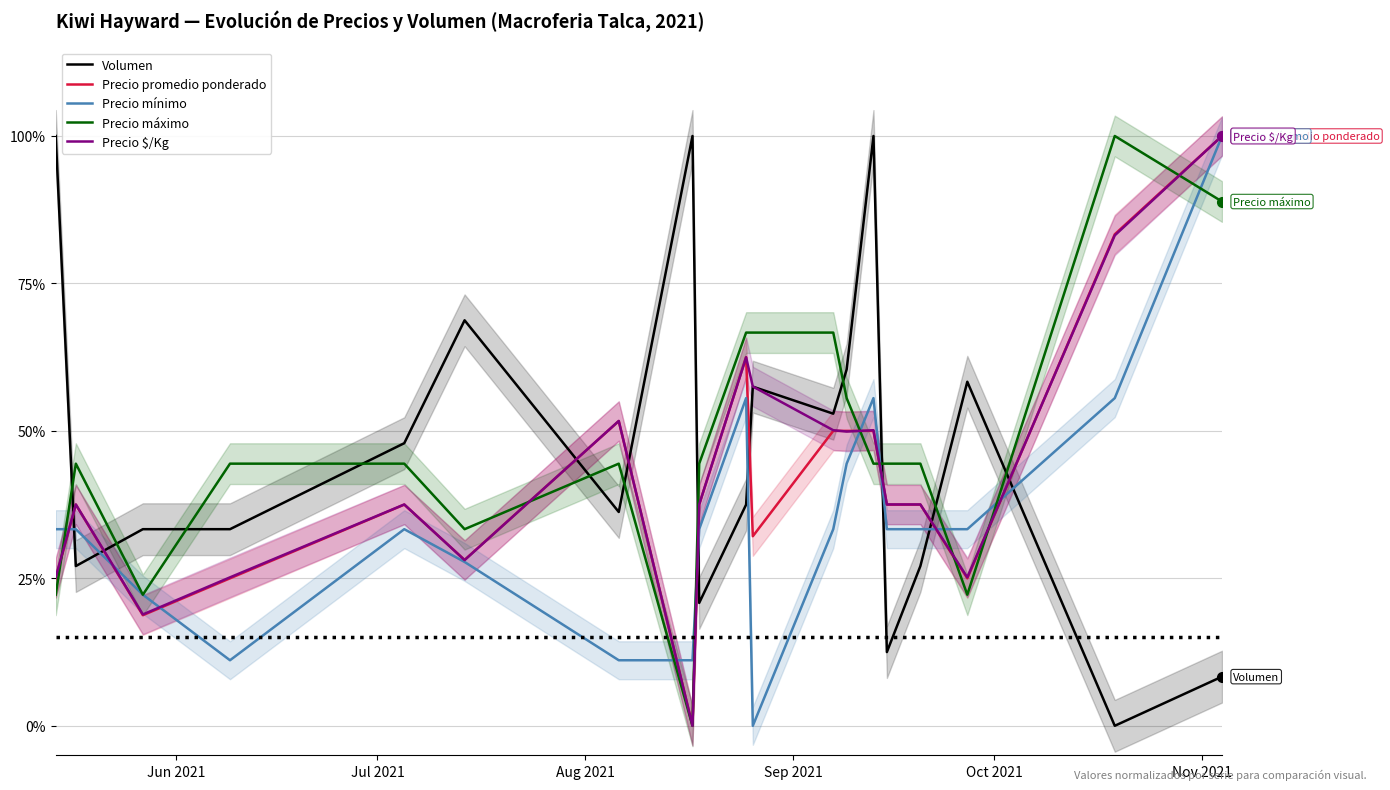

Is the value of Volumen at 10 greater than the value of Precio mínimo at 17?

Yes